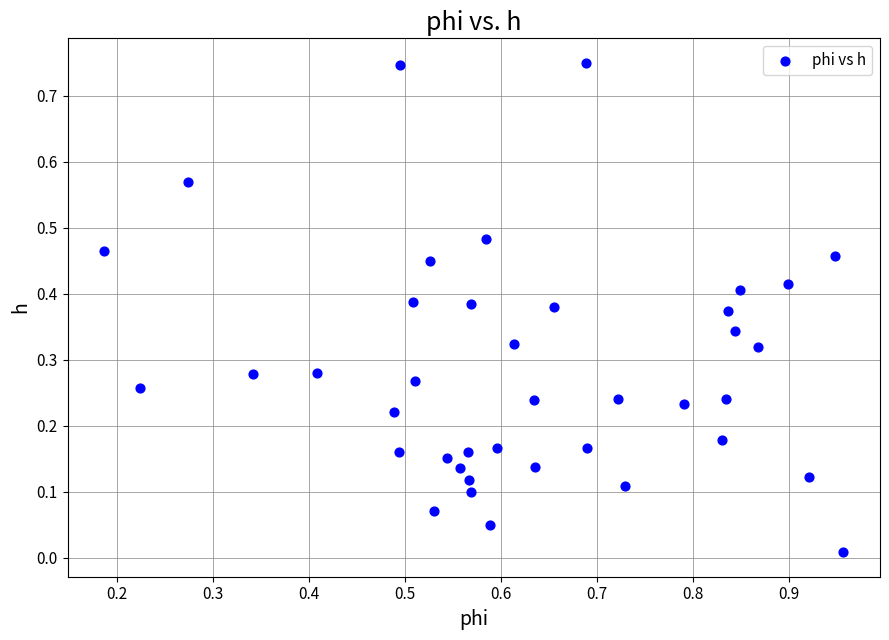

What is the range of X values (max minus min)?

0.8